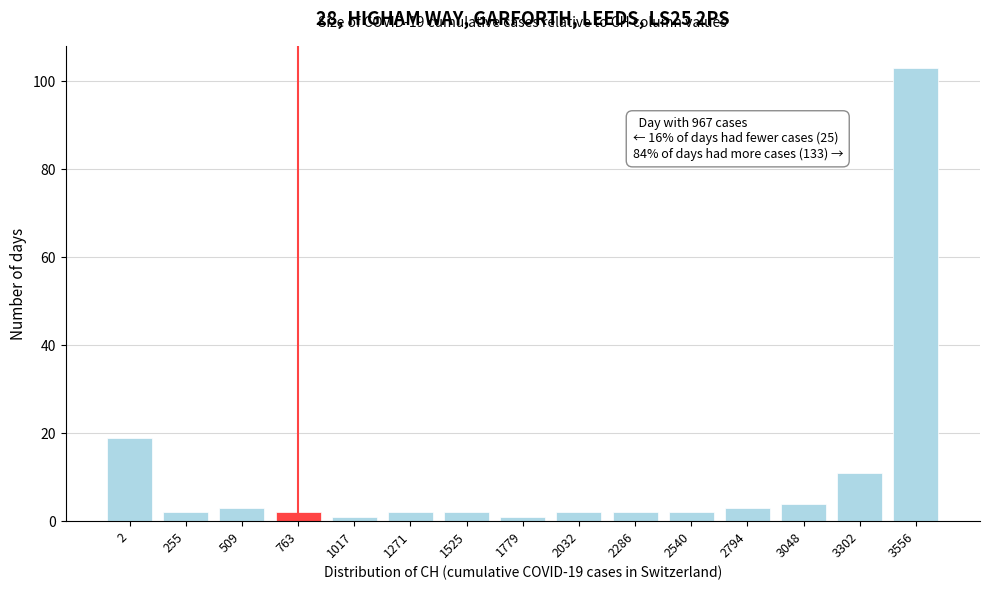

Reading right to left, extract all data points from this chart.

103	11	4	3	2	2	2	1	2	2	1	2	3	2	19